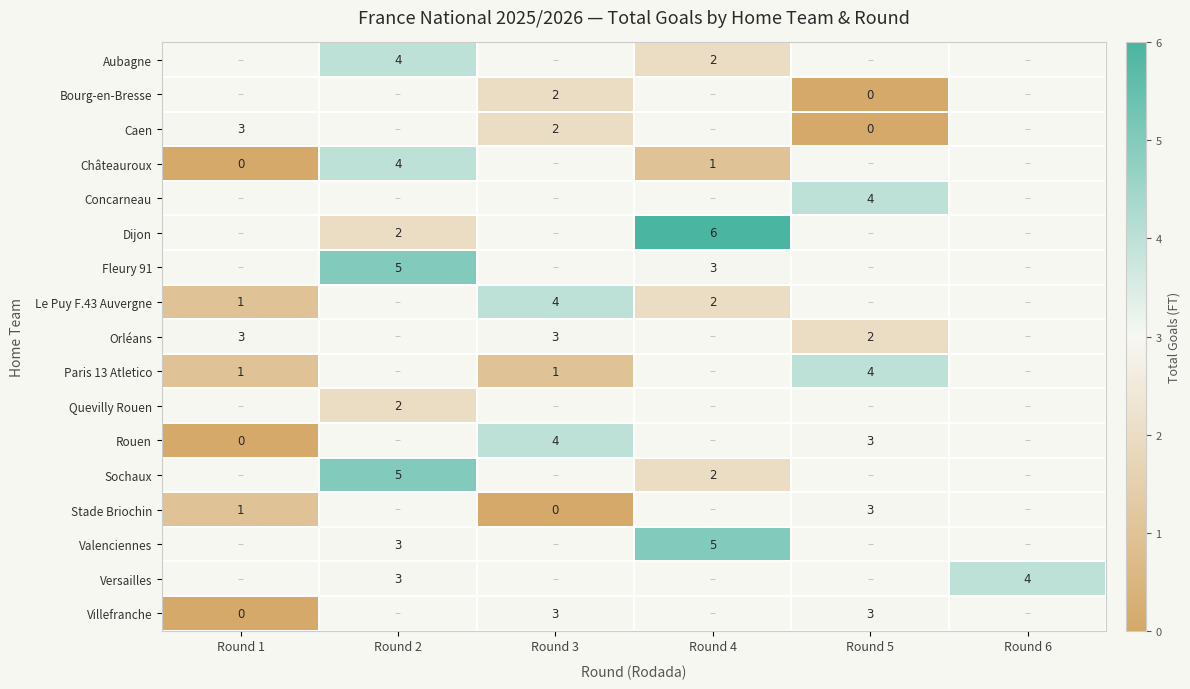

Which category has the lowest value across all series?

Round 5